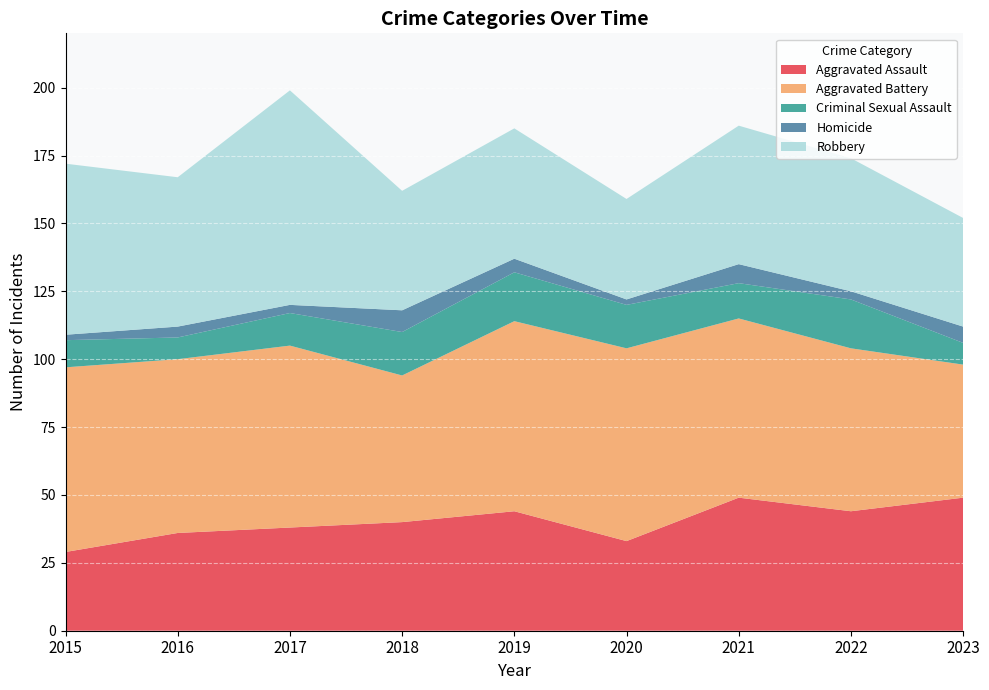

Reading left to right, transcribe all the data shown in this chart.

Aggravated Assault: 29	36	38	40	44	33	49	44	49
Aggravated Battery: 68	64	67	54	70	71	66	60	49
Criminal Sexual Assault: 10	8	12	16	18	16	13	18	8
Homicide: 2	4	3	8	5	2	7	3	6
Robbery: 63	55	79	44	48	37	51	49	40